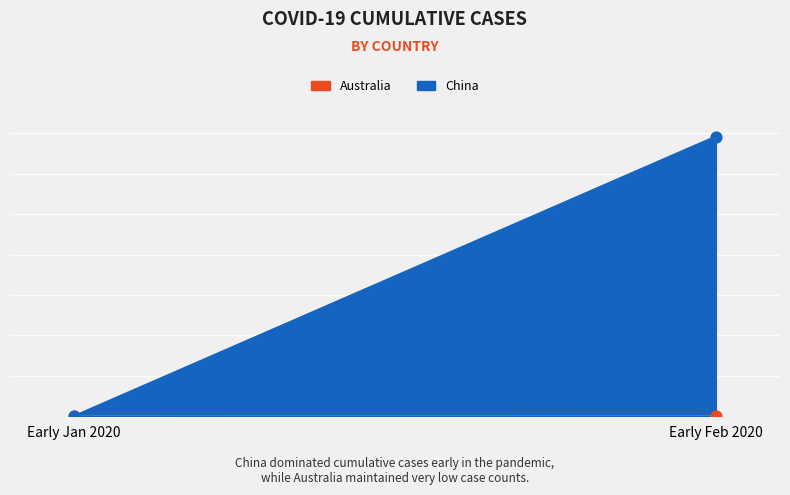

Which series has the largest total across all categories?

China